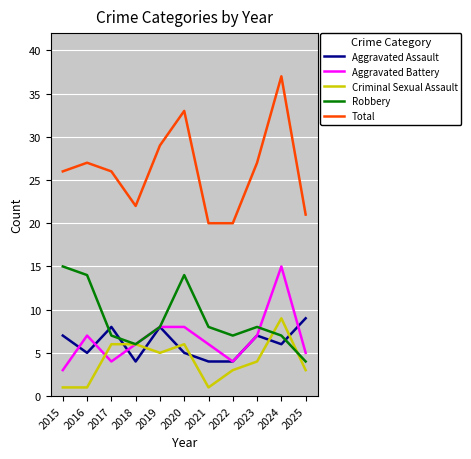

What is the difference between the Aggravated Assault values at 2024 and 2018?

2